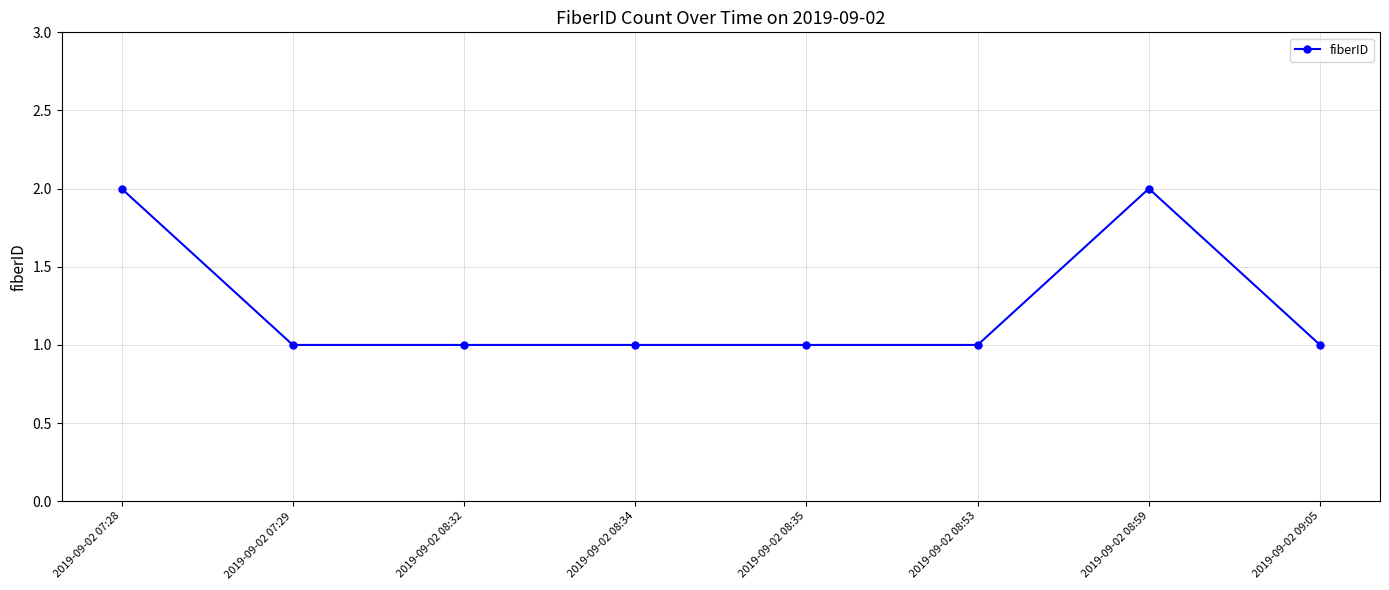

Reading left to right, extract all data points from this chart.

2	1	1	1	1	1	2	1